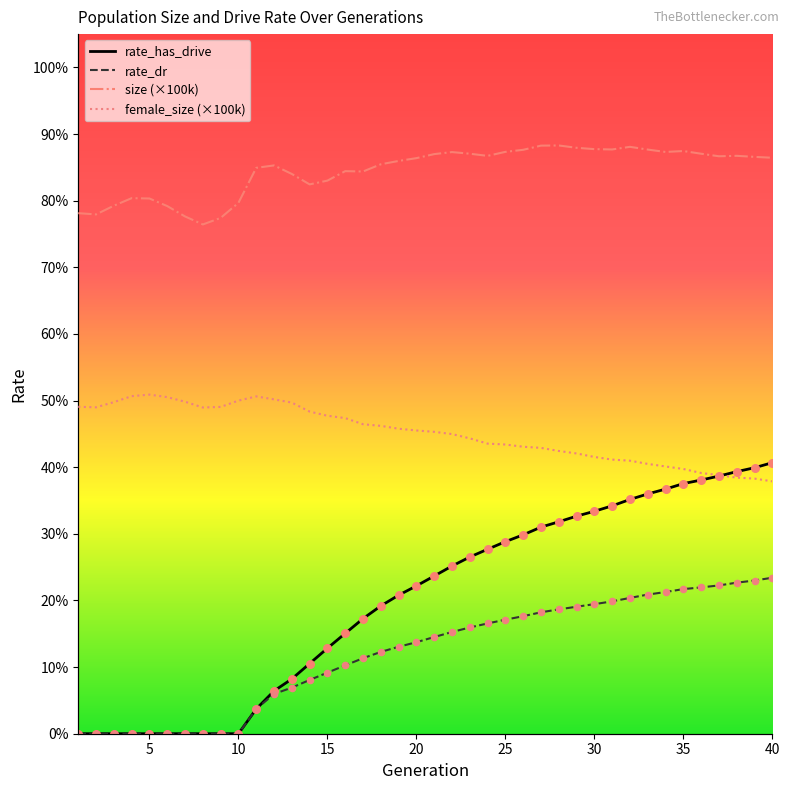

Which series has the widest spread of Y values?

rate_has_drive